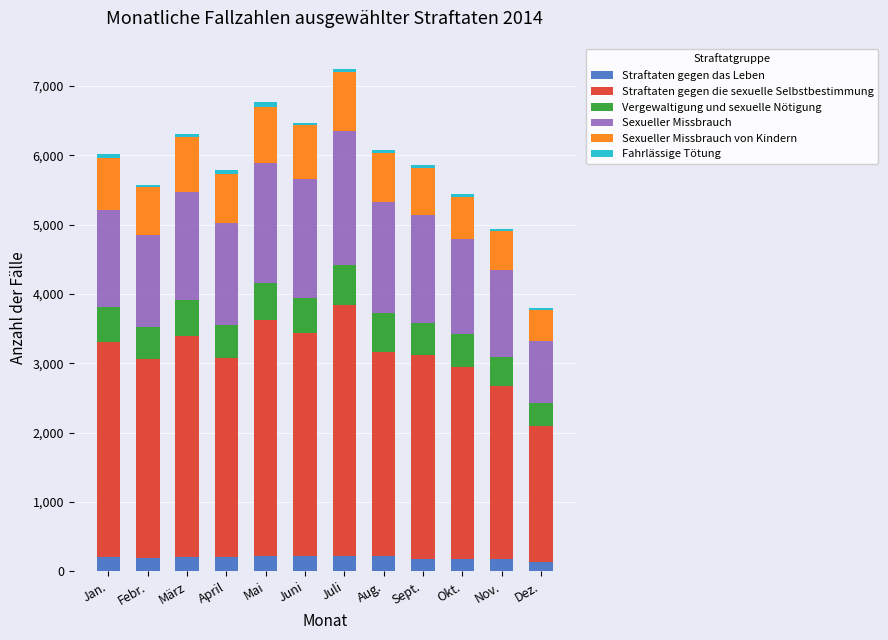

Does the chart contain stacked bars?

Yes